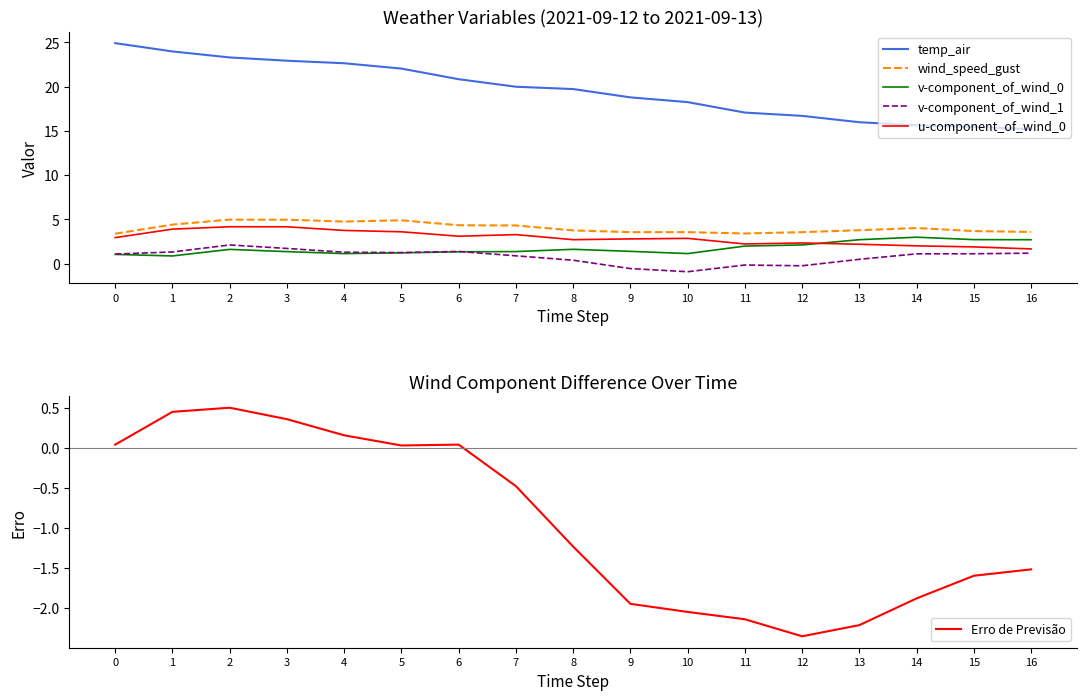

How many lines are shown in the chart?

6